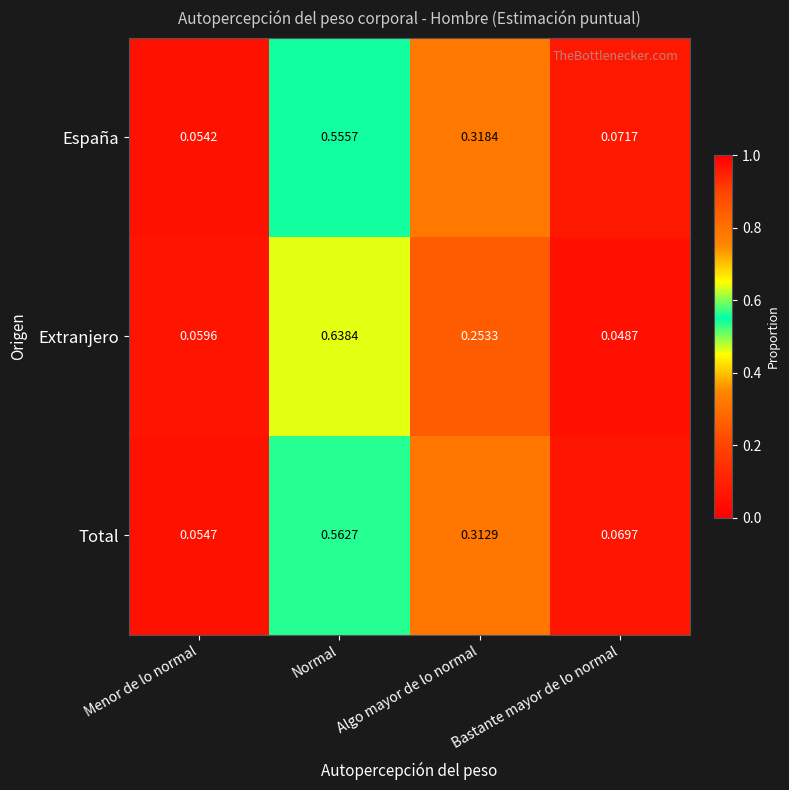

Which label corresponds to the largest value in the chart?

Normal